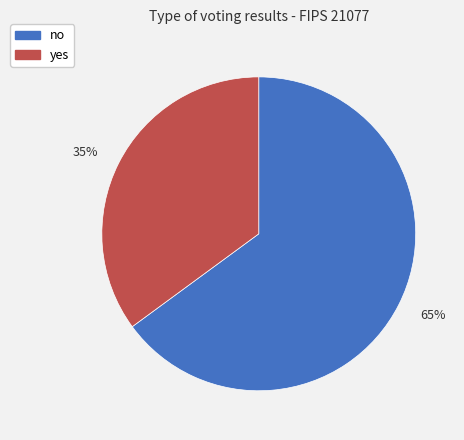

Count the number of slices in the pie.

2